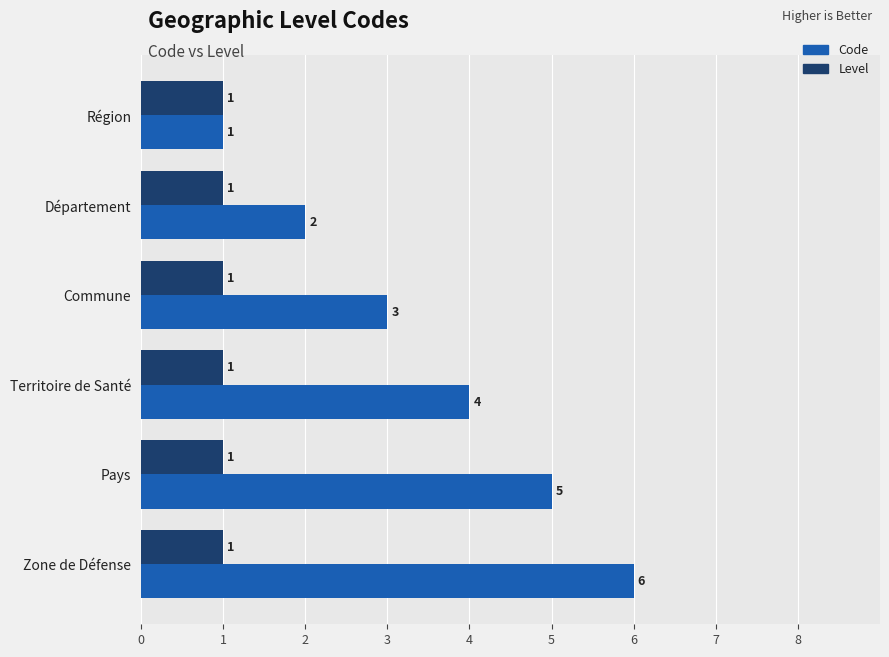

How many Code values are between 2 and 5?

4